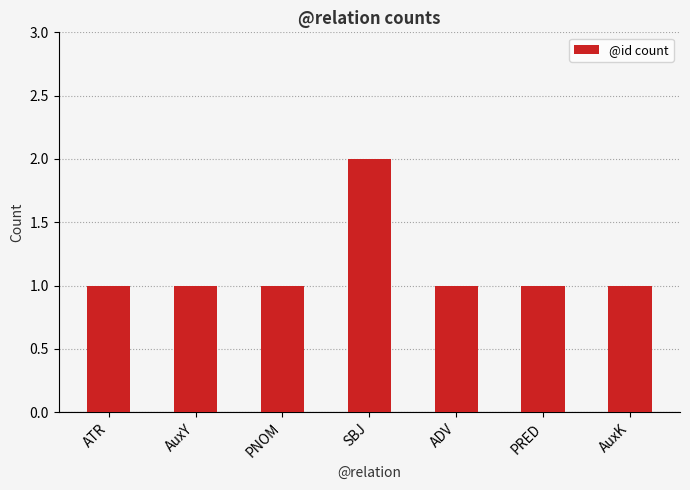

What is the ratio of the value at AuxK to the value at PRED?

1.0